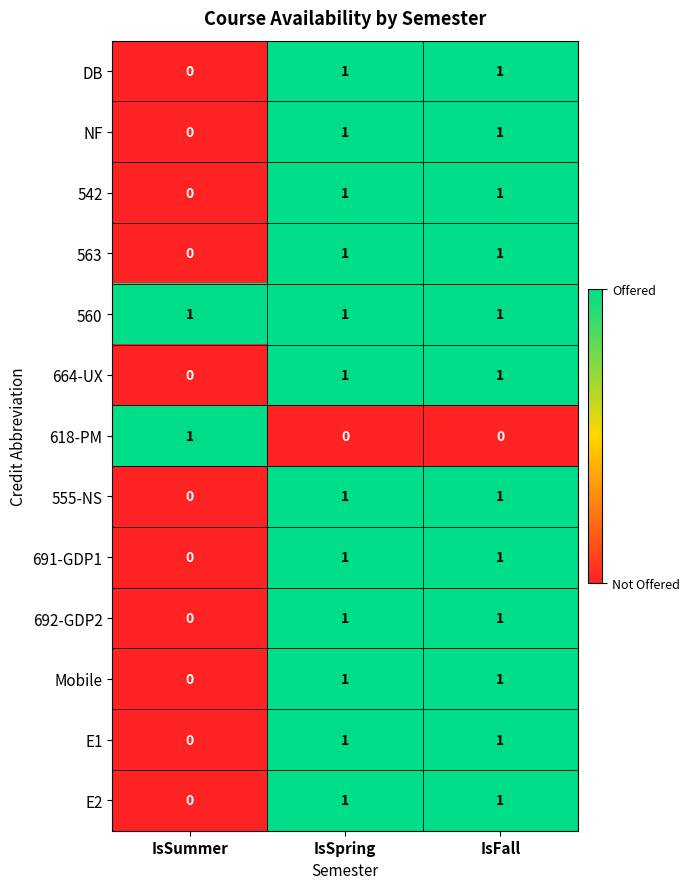

What is the total value across all series at IsSpring?

12